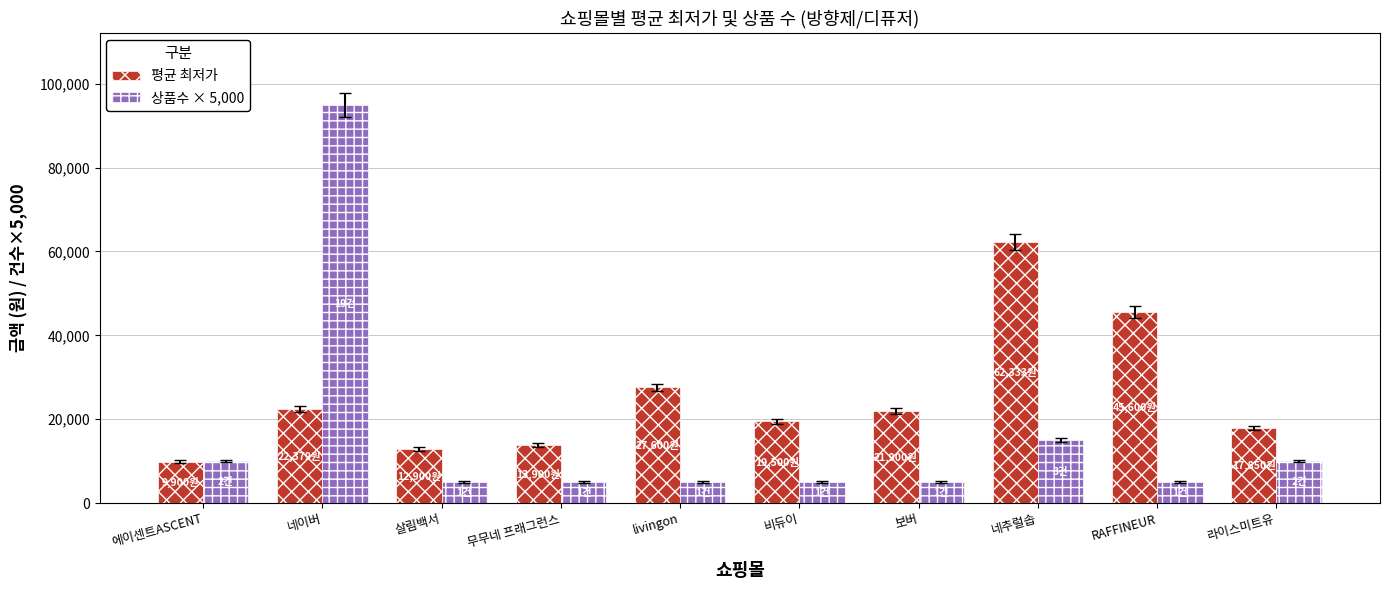

How many values in the 평균 최저가 series are below 21900?

5